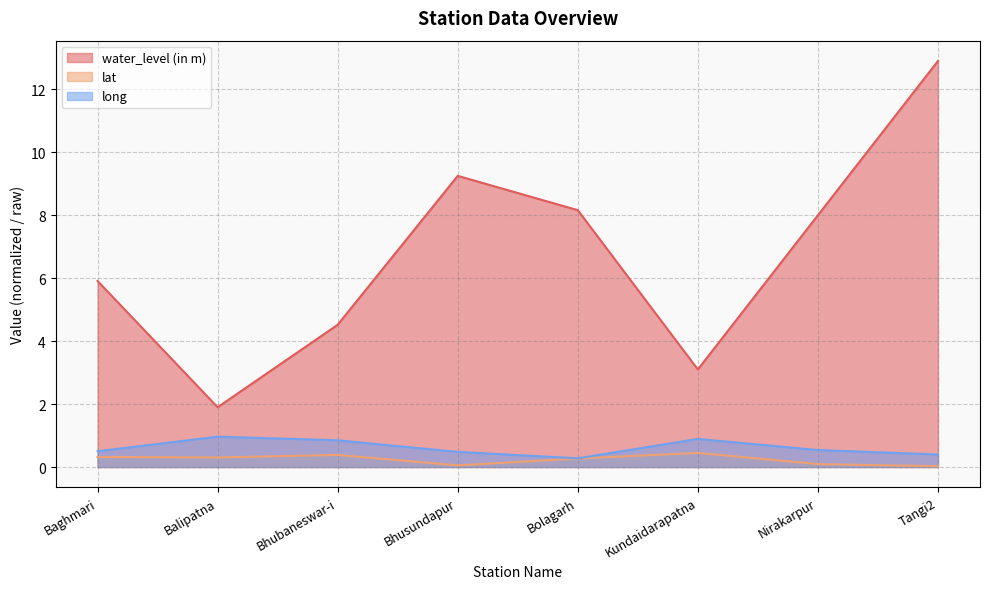

Reading left to right, transcribe all the data shown in this chart.

water_level (in m): 5.9	1.9	4.5	9.2	8.2	3.1	8.0	12.9
lat: 0.3	0.3	0.4	0.1	0.3	0.4	0.1	0.0
long: 0.5	1.0	0.8	0.5	0.3	0.9	0.5	0.4